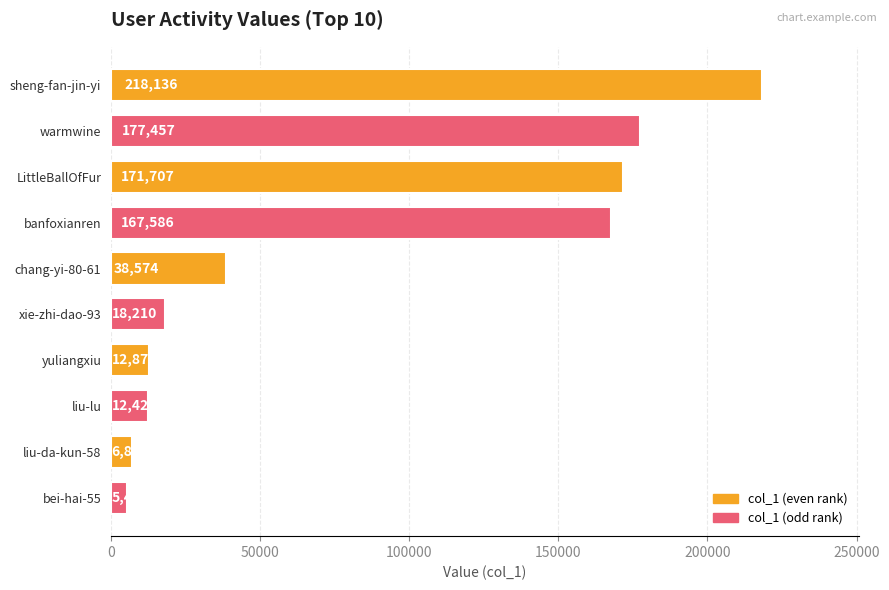

At which label is the value closest to 111785?

banfoxianren